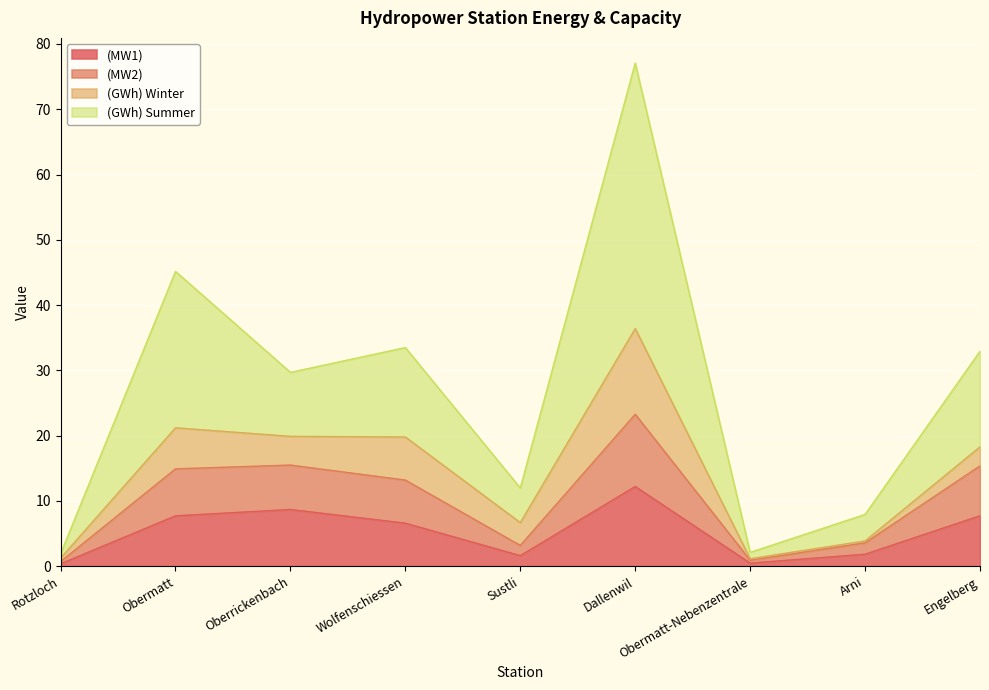

What is the maximum value for (MW2)?

23.3